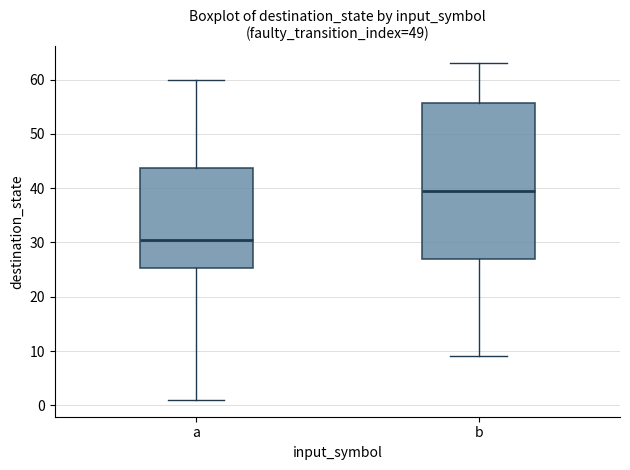

Which box is the tallest, from its lower edge to its upper edge?

b